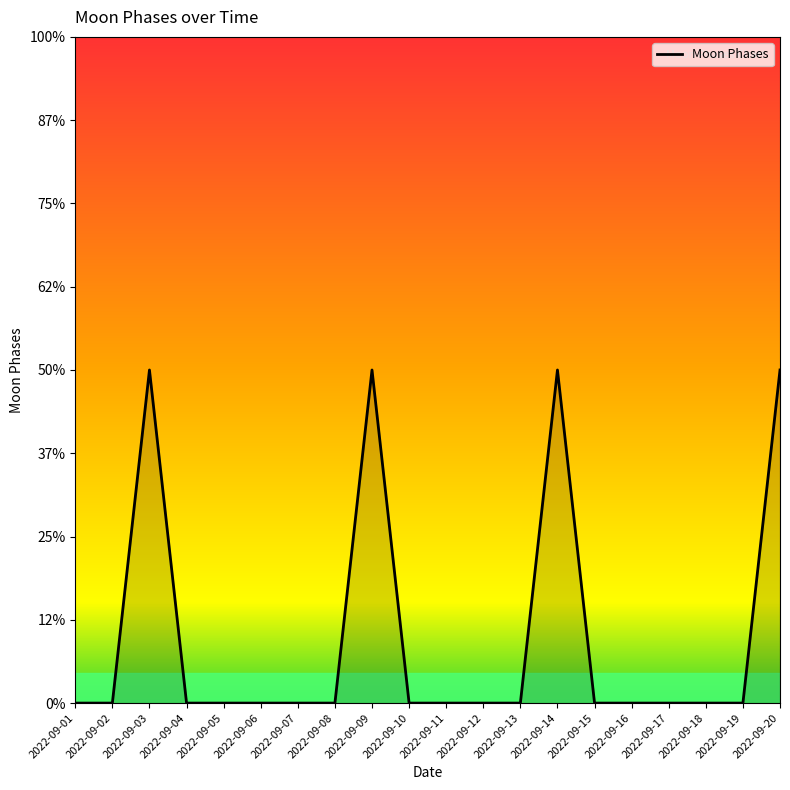

Reading right to left, what are all the values shown in this chart?

2022-09-20=2	2022-09-19=0	2022-09-18=0	2022-09-17=0	2022-09-16=0	2022-09-15=0	2022-09-14=2	2022-09-13=0	2022-09-12=0	2022-09-11=0	2022-09-10=0	2022-09-09=2	2022-09-08=0	2022-09-07=0	2022-09-06=0	2022-09-05=0	2022-09-04=0	2022-09-03=2	2022-09-02=0	2022-09-01=0